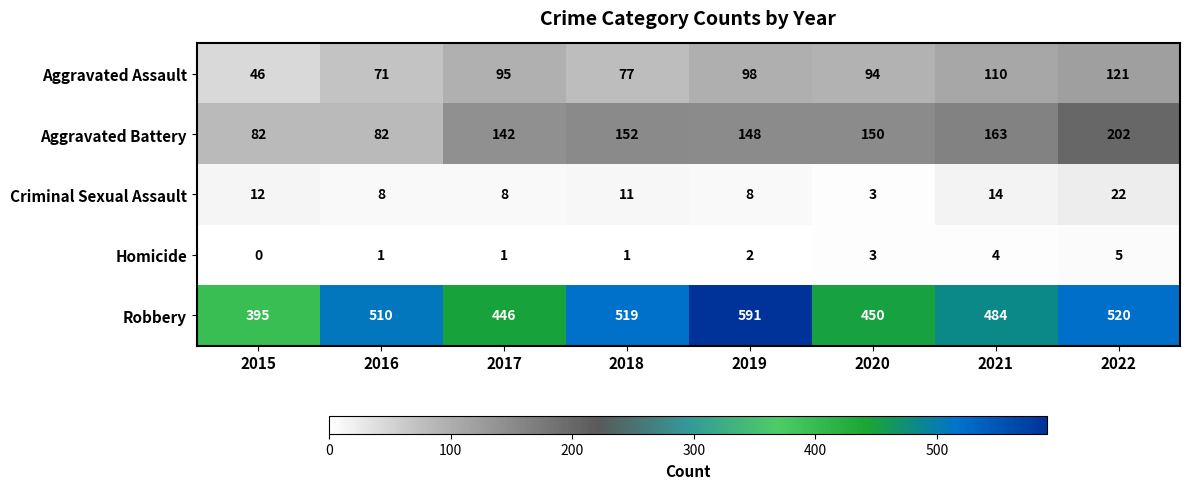

Which label corresponds to the largest value in the chart?

2019